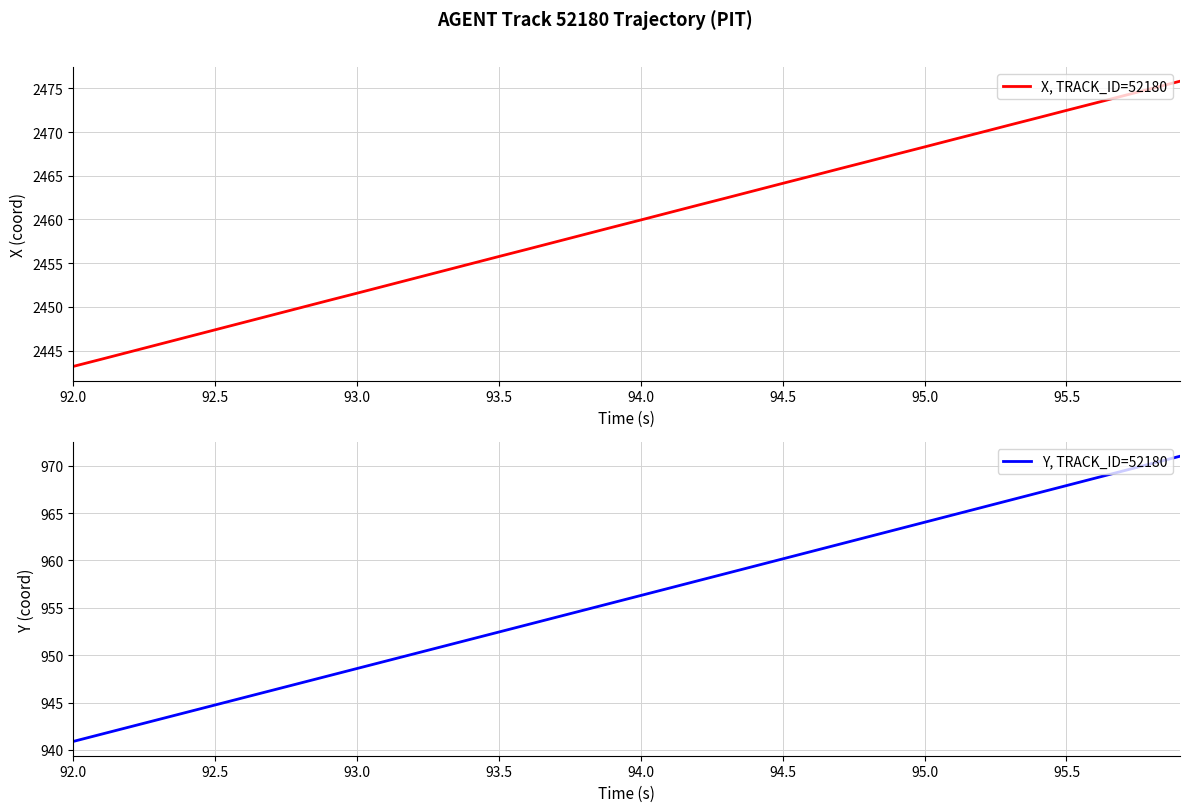

What is the maximum value for X, TRACK_ID=52180?

2475.8